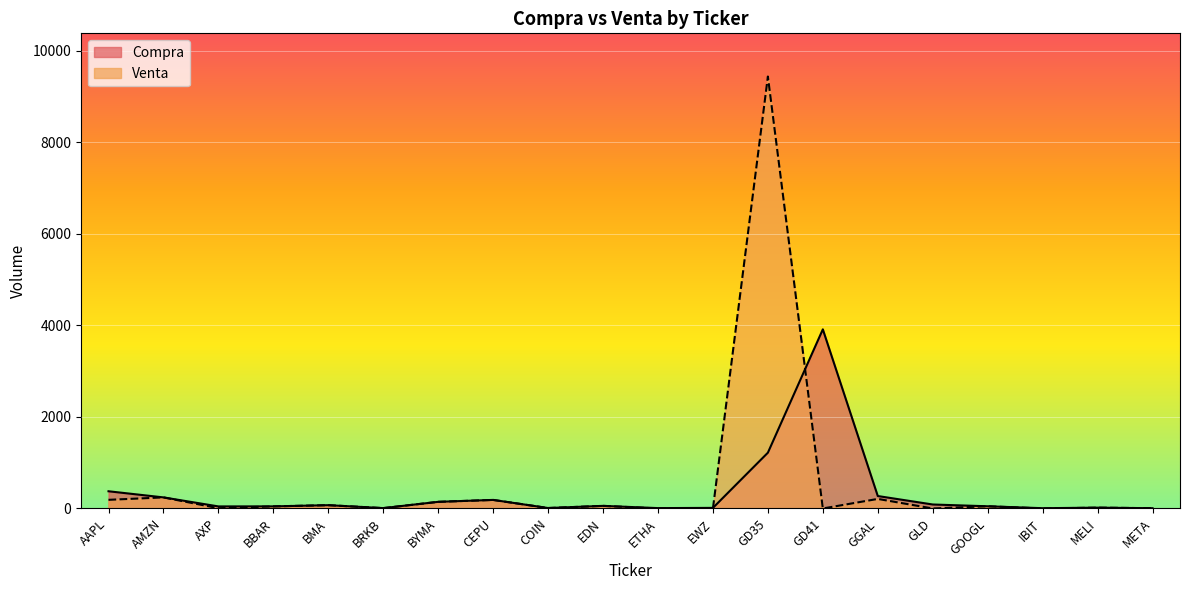

Which series has the largest total across all categories?

Venta